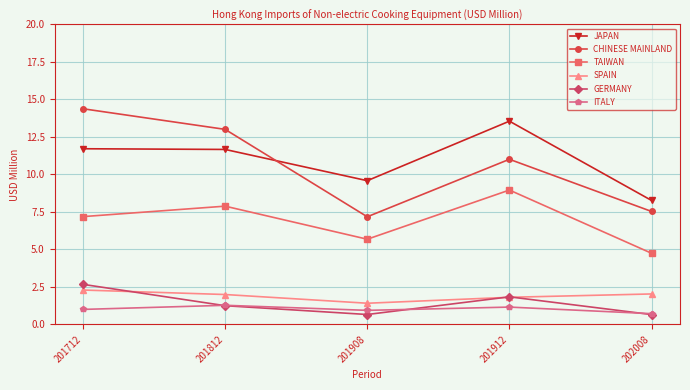

At which label does TAIWAN reach its peak?

201912